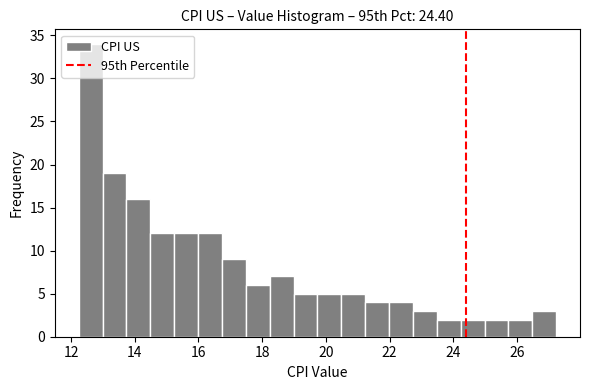

Around what value on the x-axis is the tallest bar? Give the approximate position of its centre, as read against the axis.

12.6